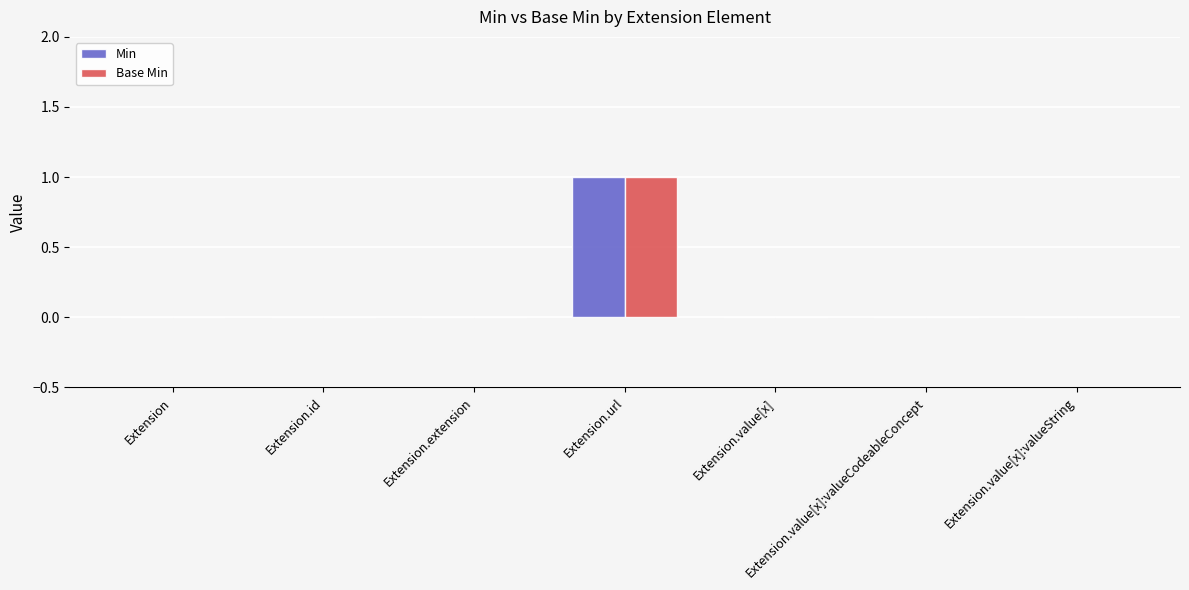

Is it true that Min equals 1 at Extension.extension?

False